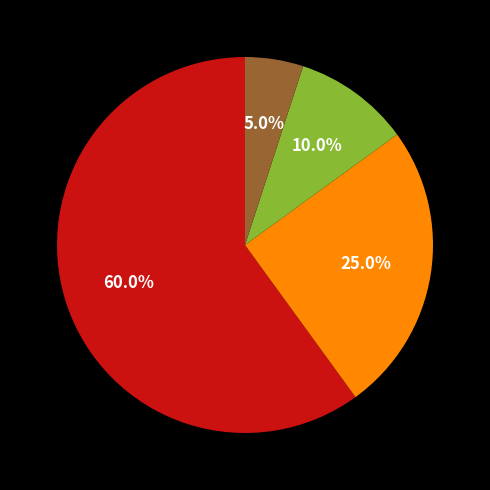

Does any single category account for the majority?

Yes